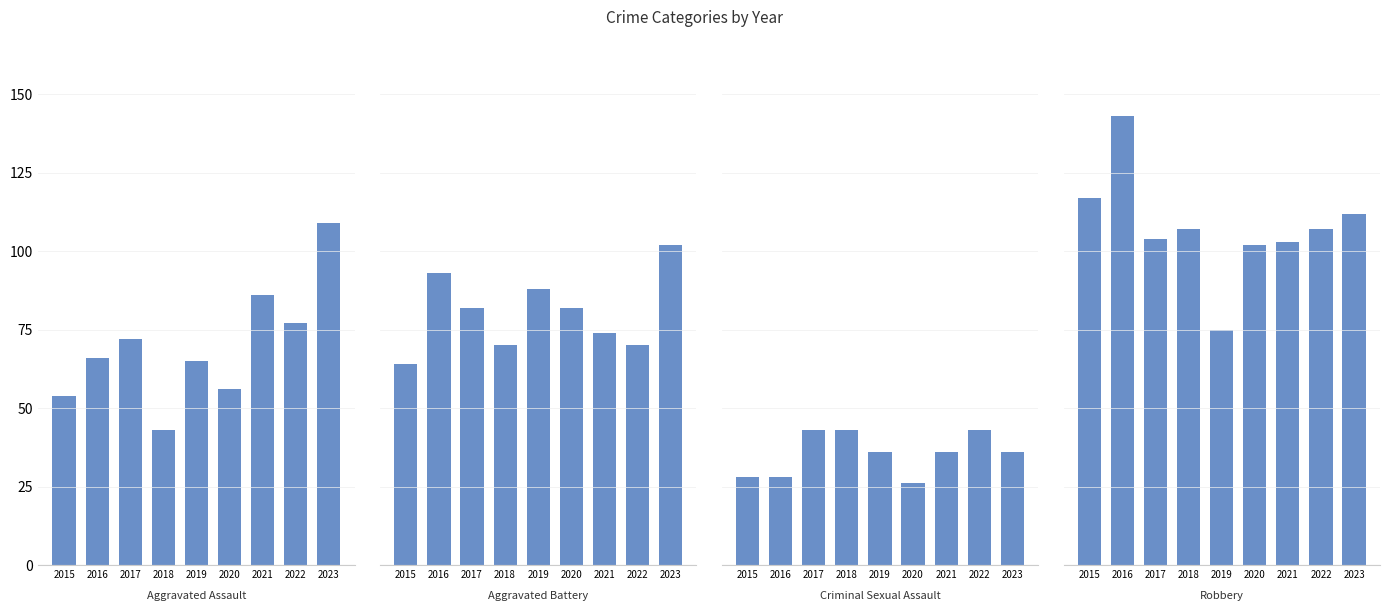

What value does the Robbery series have at 2021?

103